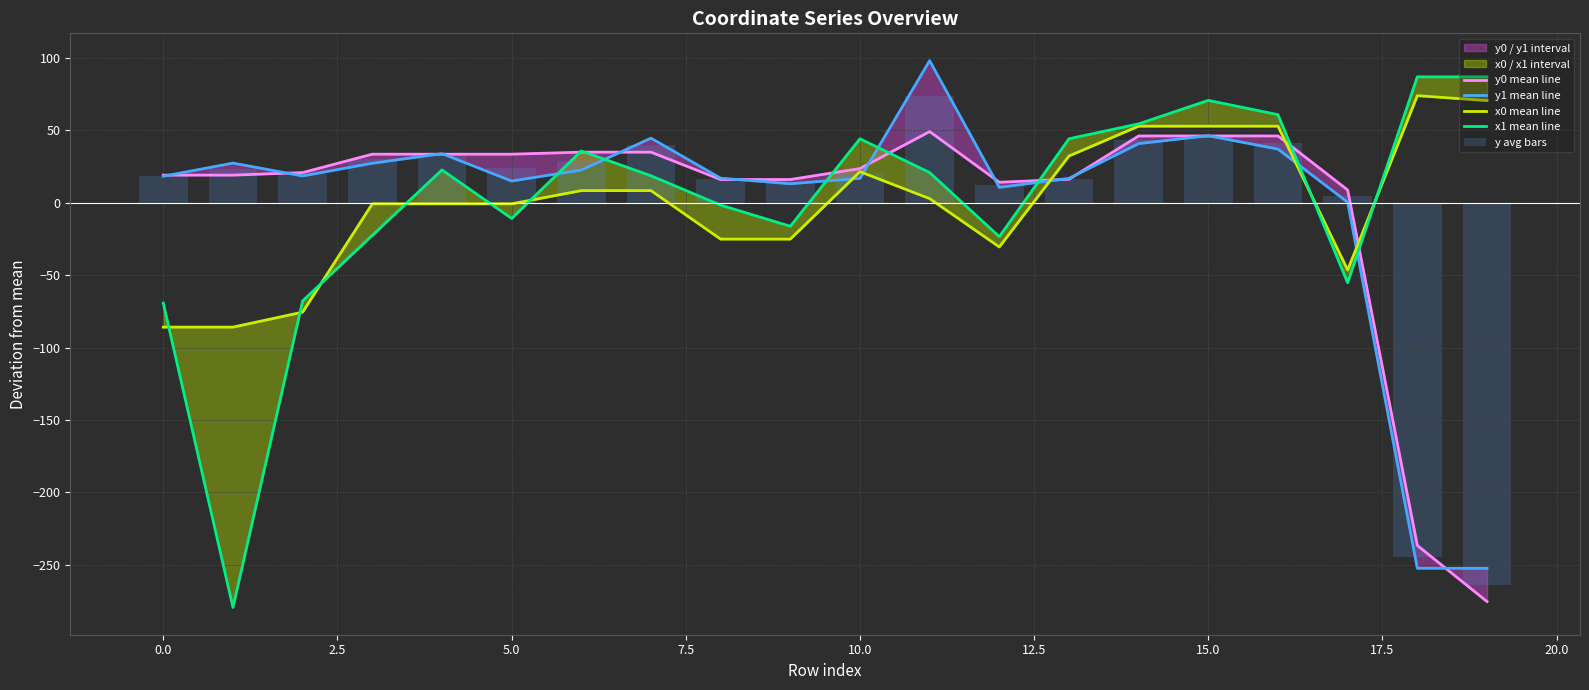

What is the label of the 19th bar from the left?

18